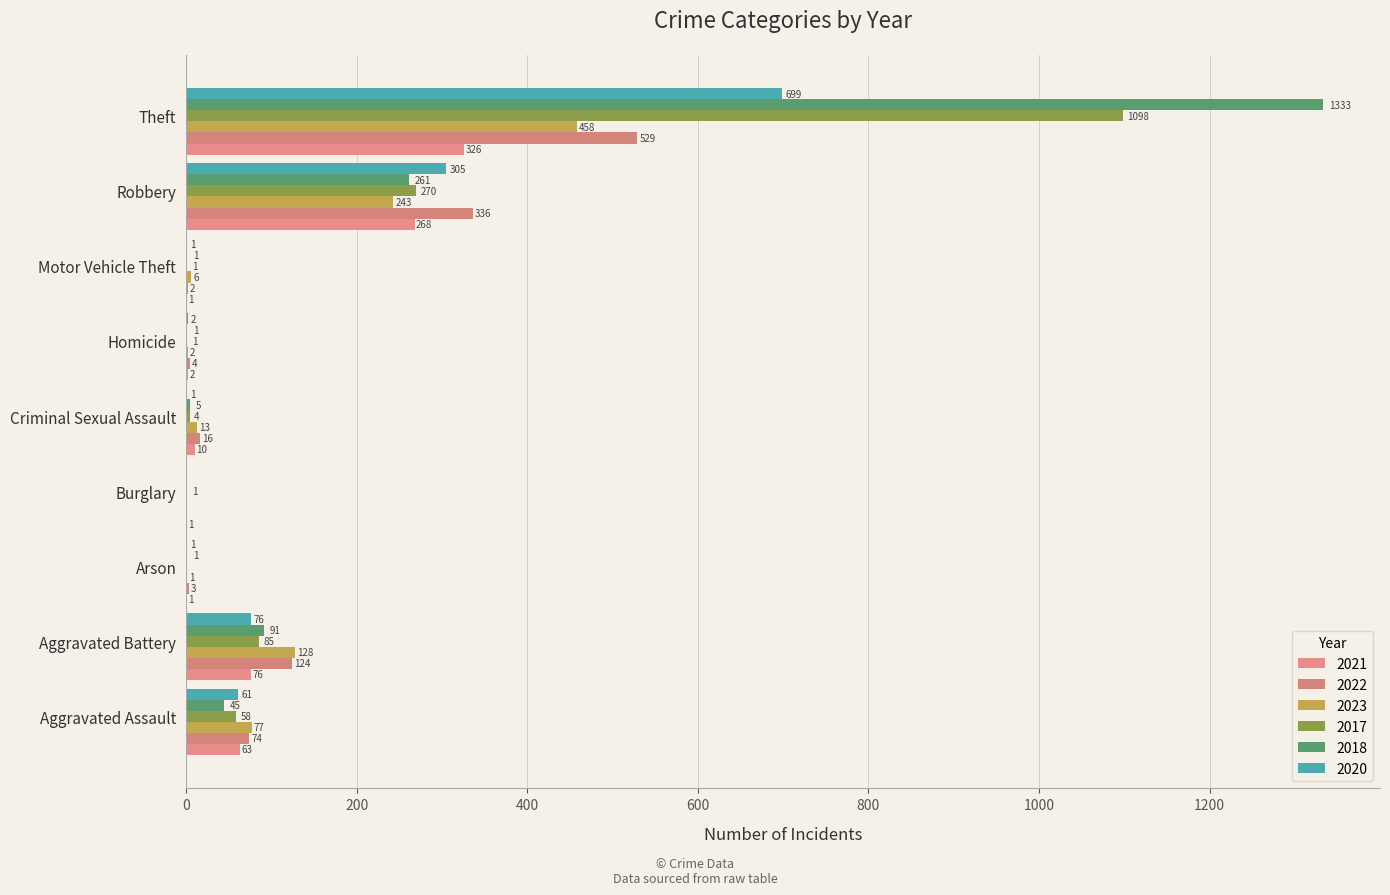

The 2022 series shows 0 at Burglary. True or false?

True